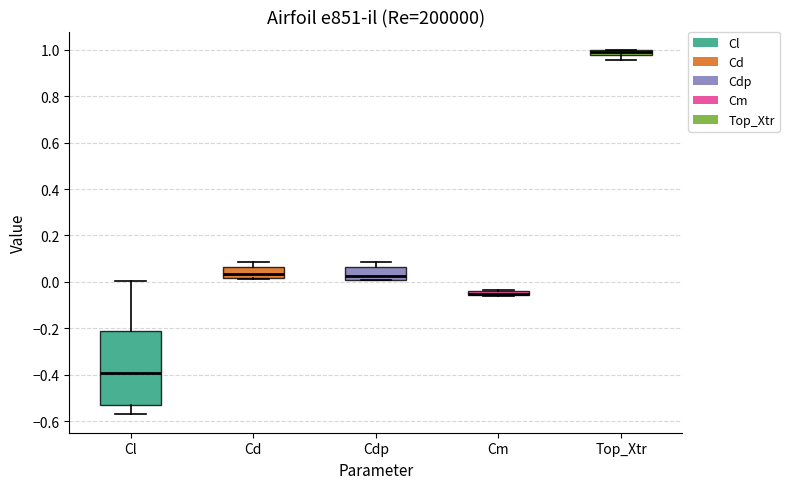

Where does the upper whisker of the box for Cd end on the y-axis? The values are not printed on the chart, so give them approximately, as read against the axis.

0.08